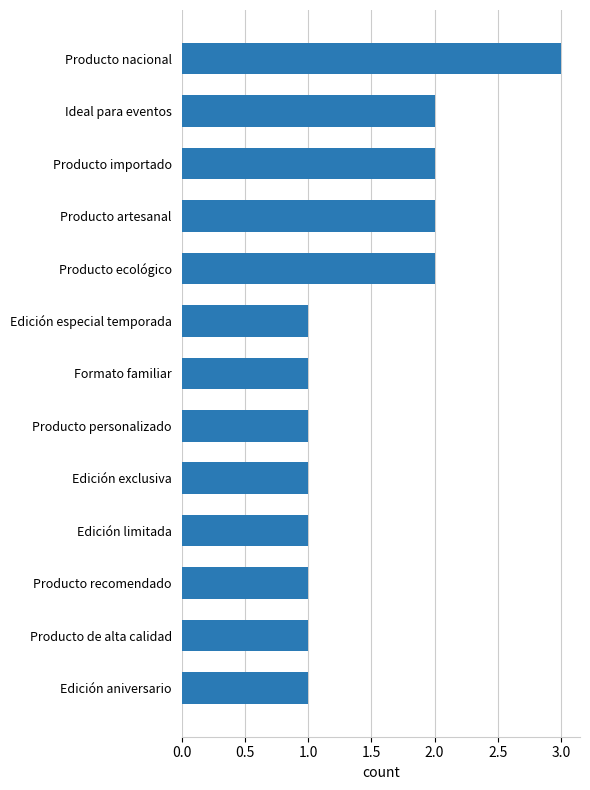

What is the ratio of the value at Producto artesanal to the value at Edición limitada?

2.0